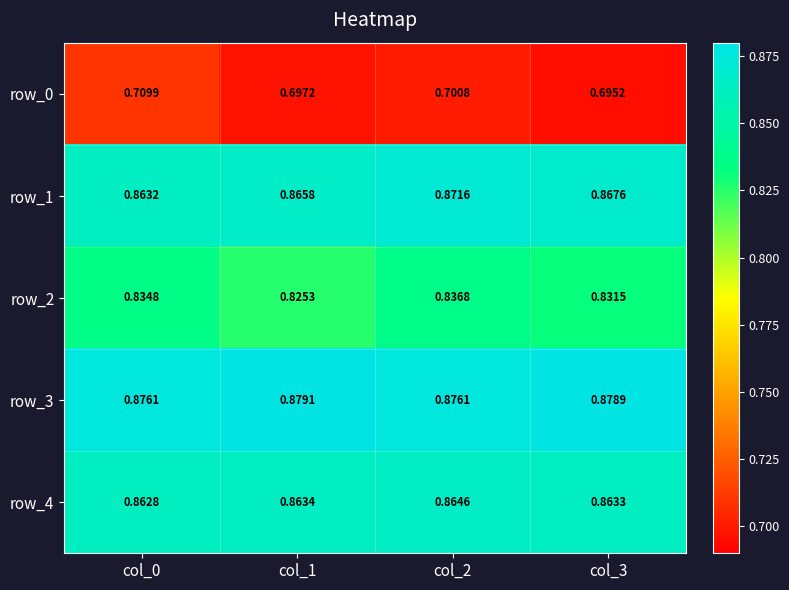

List the labels in order of row_2 value, largest first.

col_2, col_0, col_3, col_1